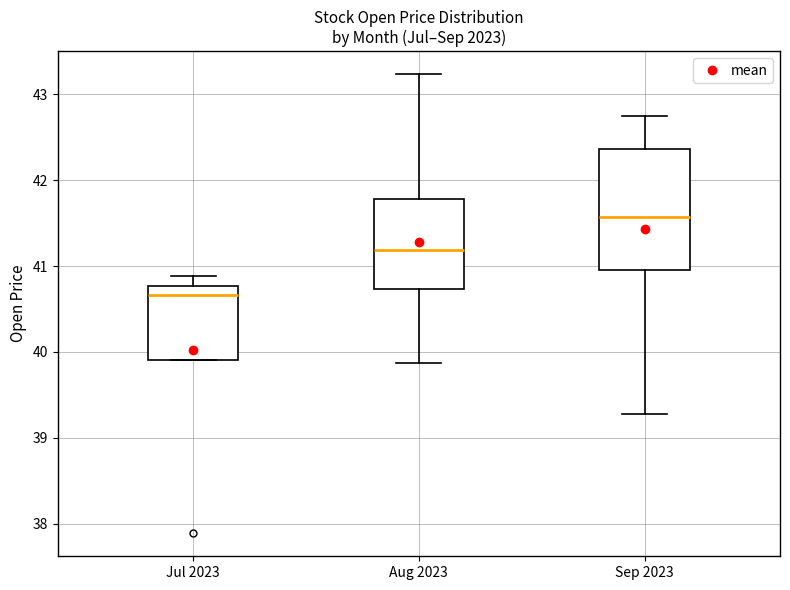

Where does the median line of the box for Sep 2023 sit on the y-axis? The values are not printed on the chart, so give them approximately, as read against the axis.

41.6